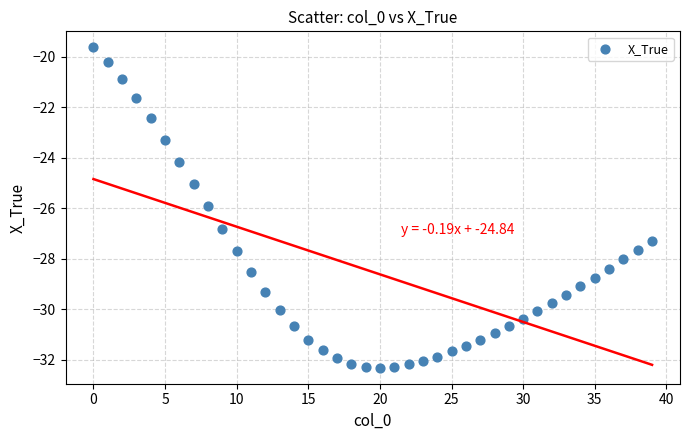

What is the range of Y values (max minus min)?

12.7